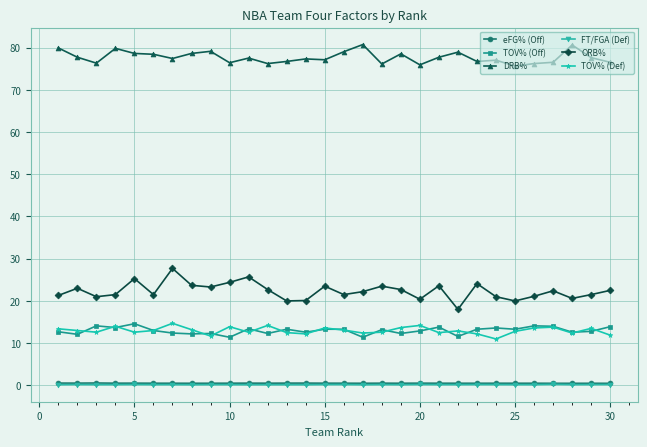

True or false: DRB% and ORB% intersect in this chart.

False